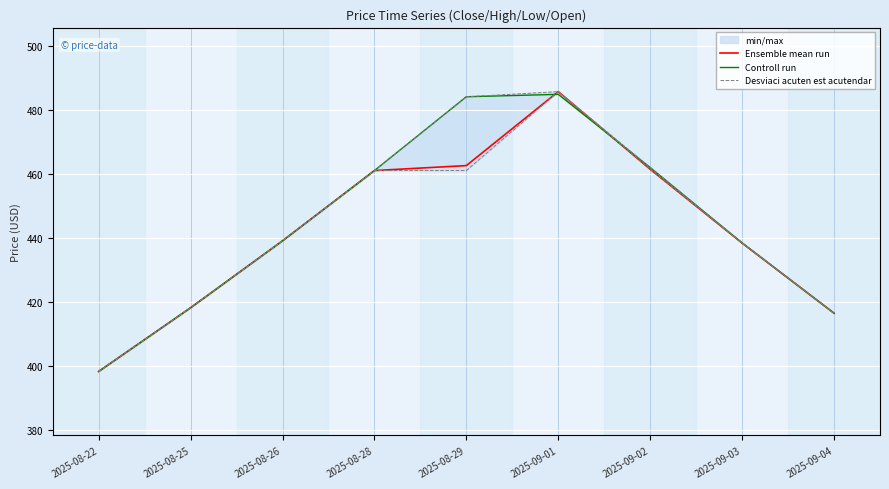

What is the sum of all Ensemble mean run values?

3981.8